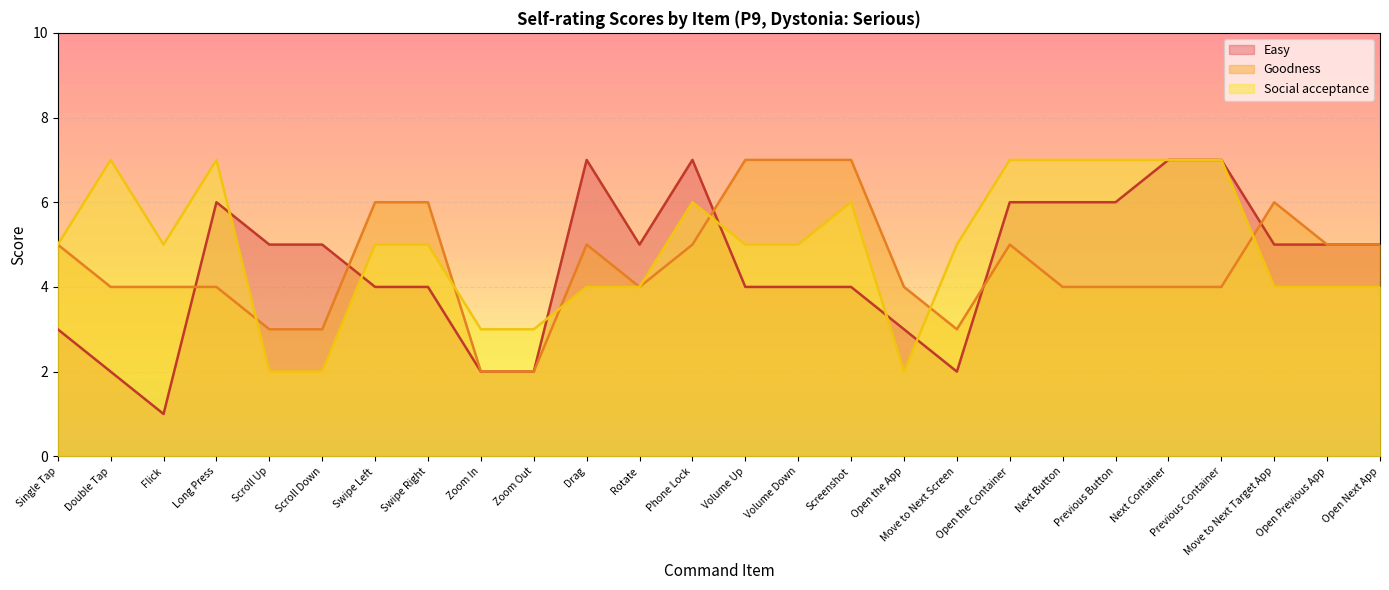

Is it true that Goodness equals 4 at Volume Up?

False